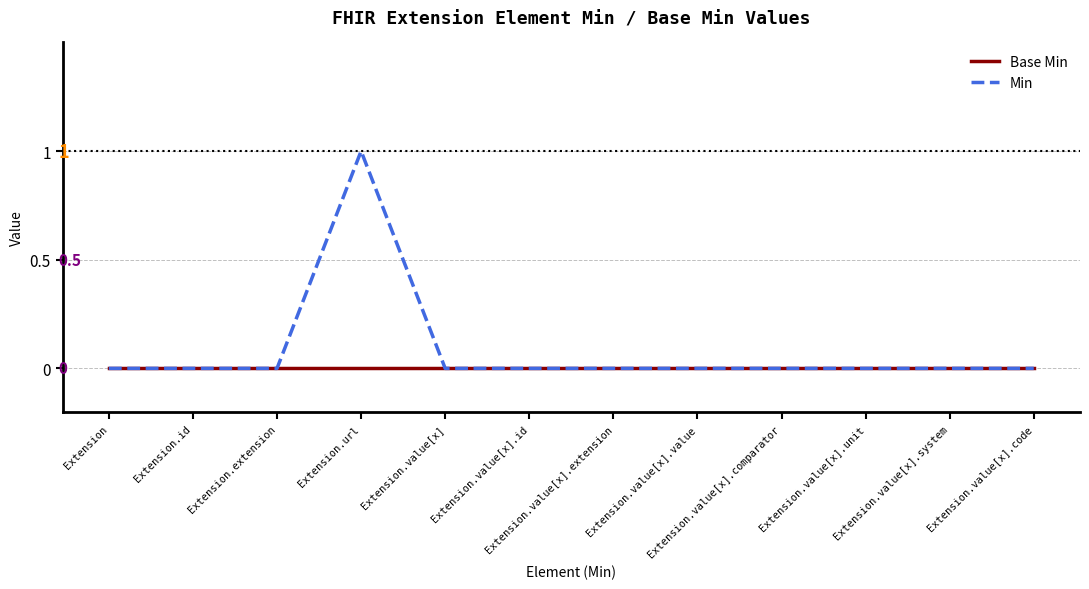

How many series are shown in this chart?

2